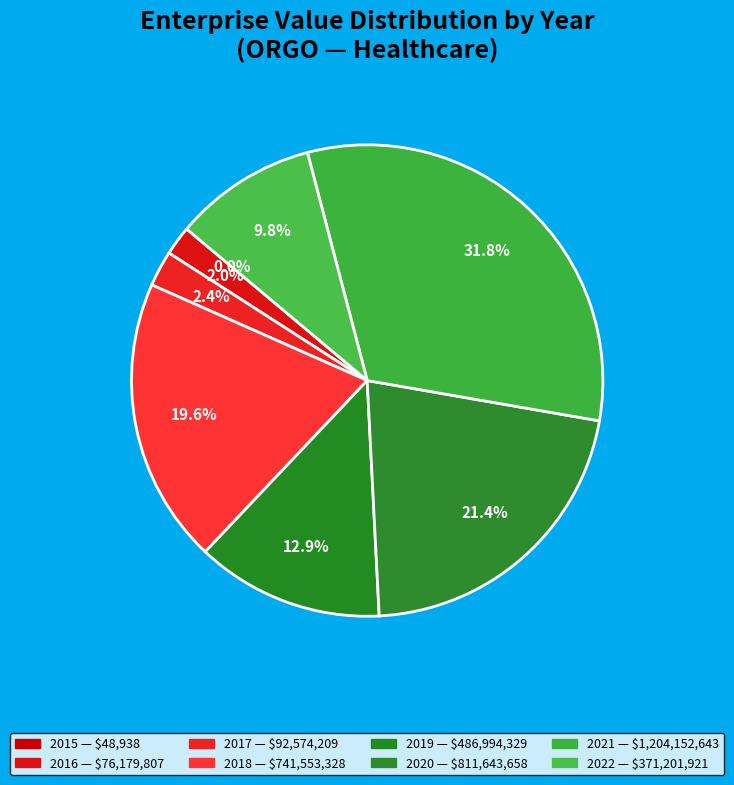

Rank the categories by value from highest to lowest.

2021, 2020, 2018, 2019, 2022, 2017, 2016, 2015